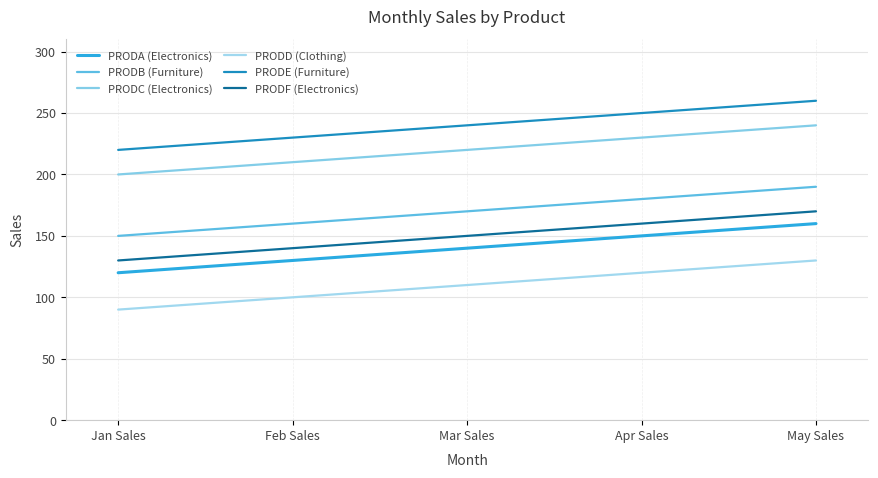

What position from the left is Apr Sales?

4